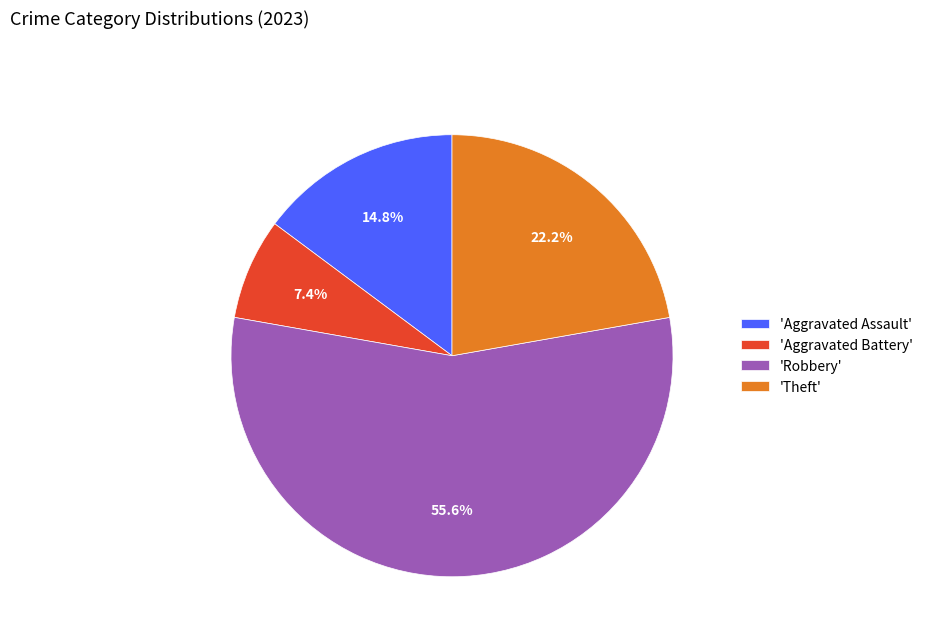

Rank the categories by value from lowest to highest.

'Aggravated Battery', 'Aggravated Assault', 'Theft', 'Robbery'